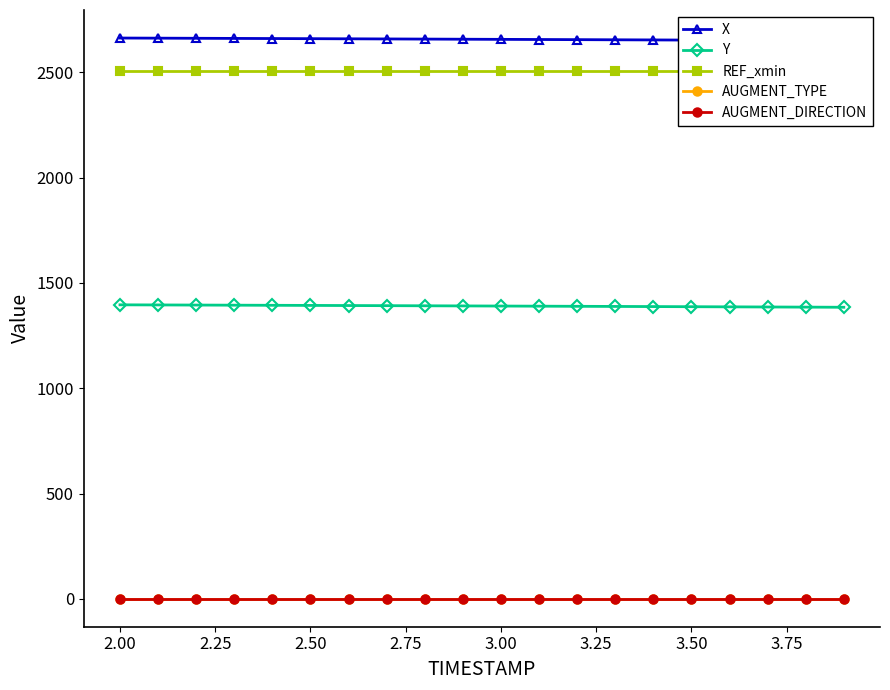

Count the number of data series in this chart.

5